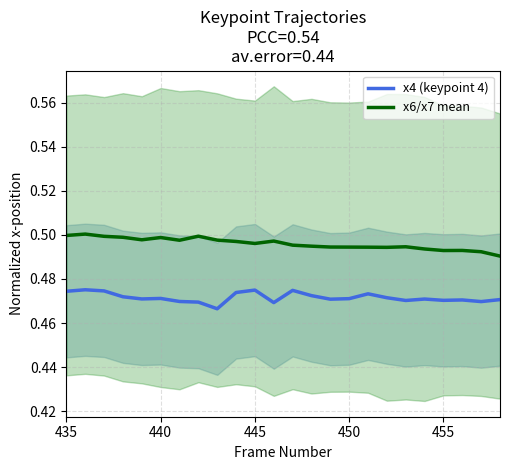

True or false: x4 (keypoint 4) and x6/x7 mean cross at least once.

False